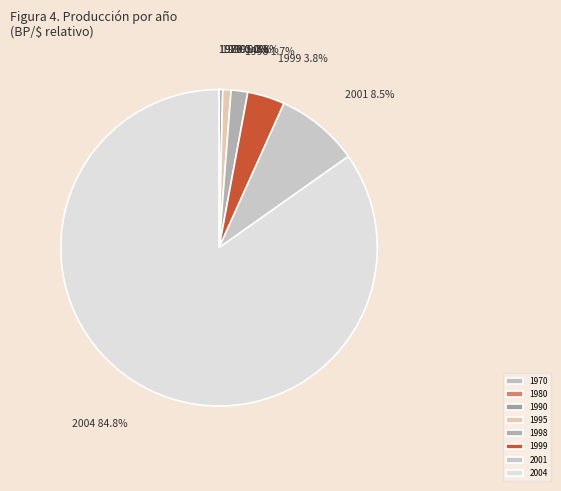

Is the sum of 2001 and 1995 greater than half?

No